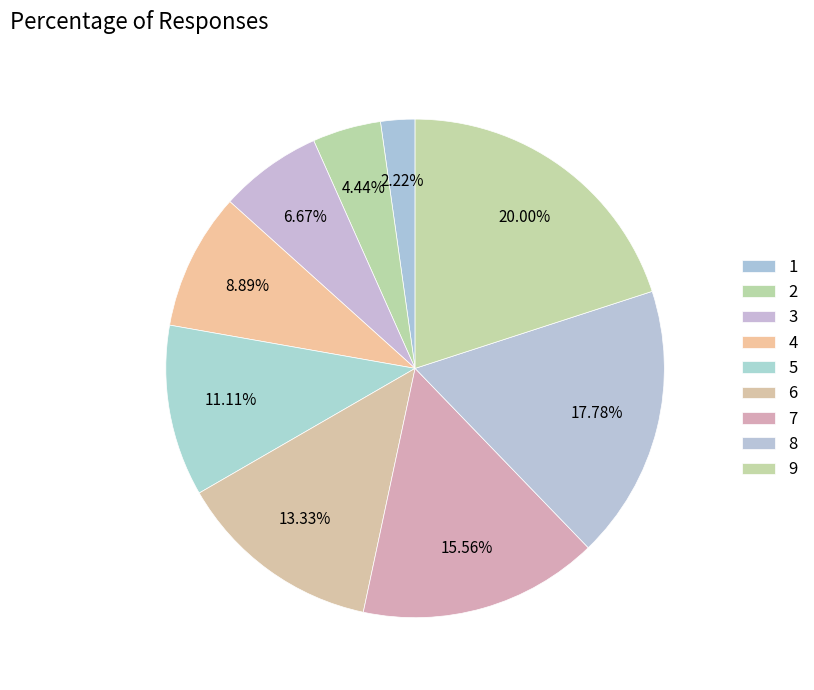

The 3 slice represents 7% of the pie. True or false?

True